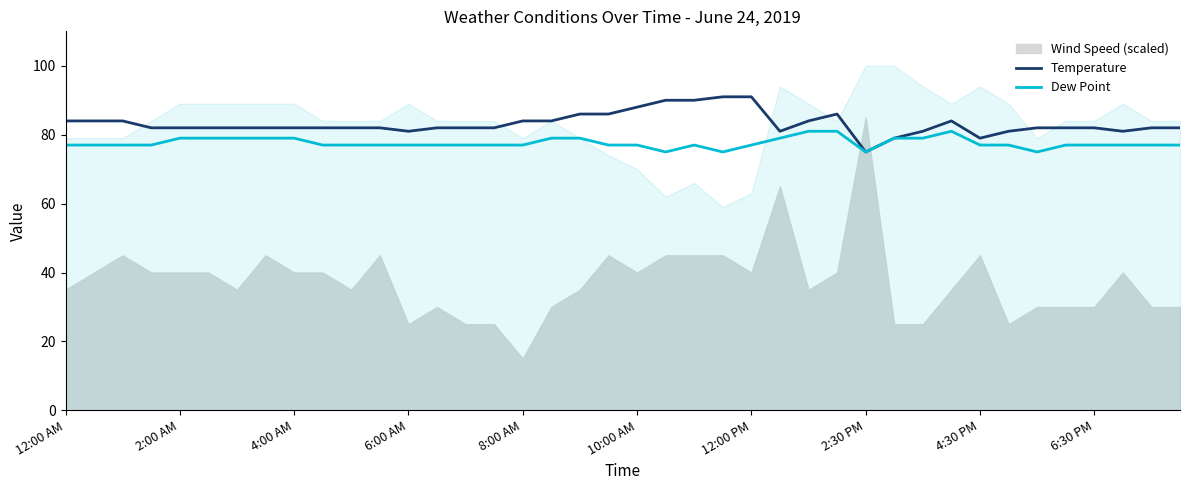

True or false: Dew Point and Temperature intersect in this chart.

False